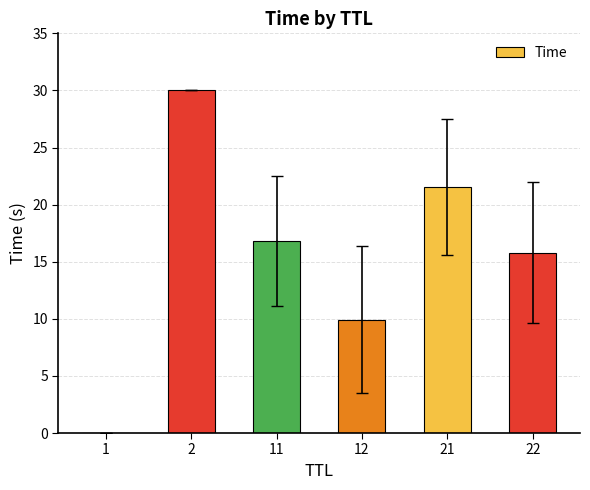

What is the average value?

15.7